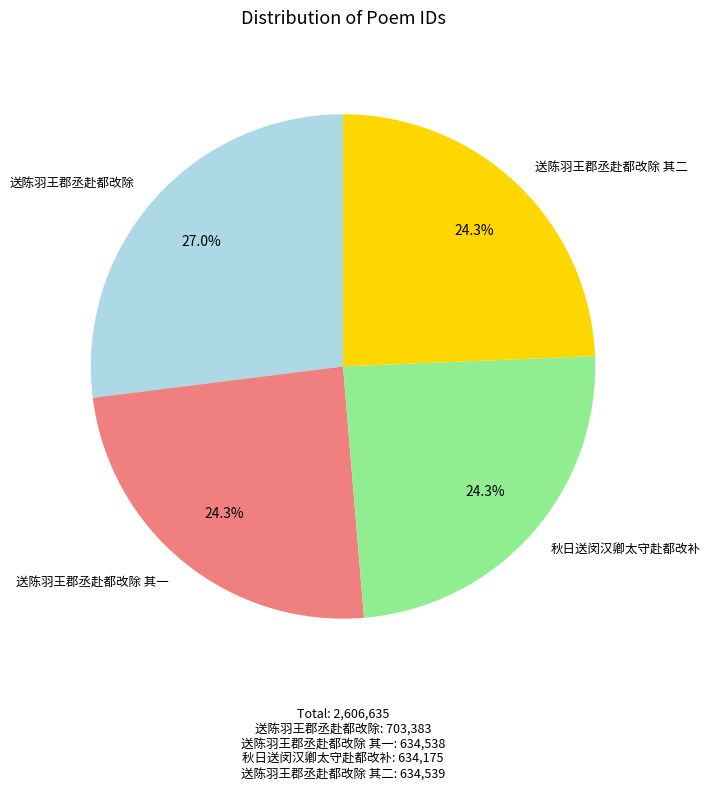

Is there a majority slice in this chart?

No